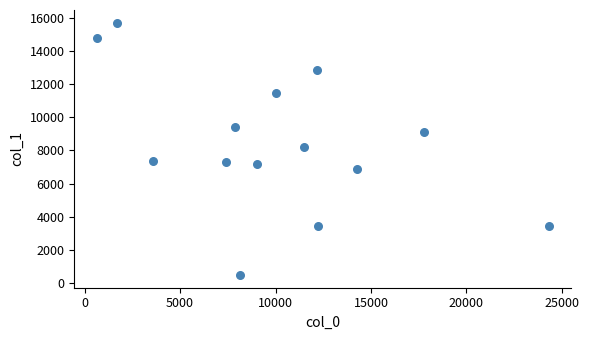

What is the range of Y values (max minus min)?

15261.7